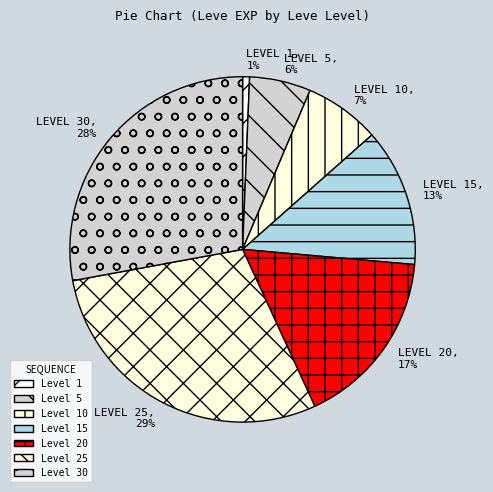

To the nearest percent, what is the difference between the largest and smallest slice percentages?

28%